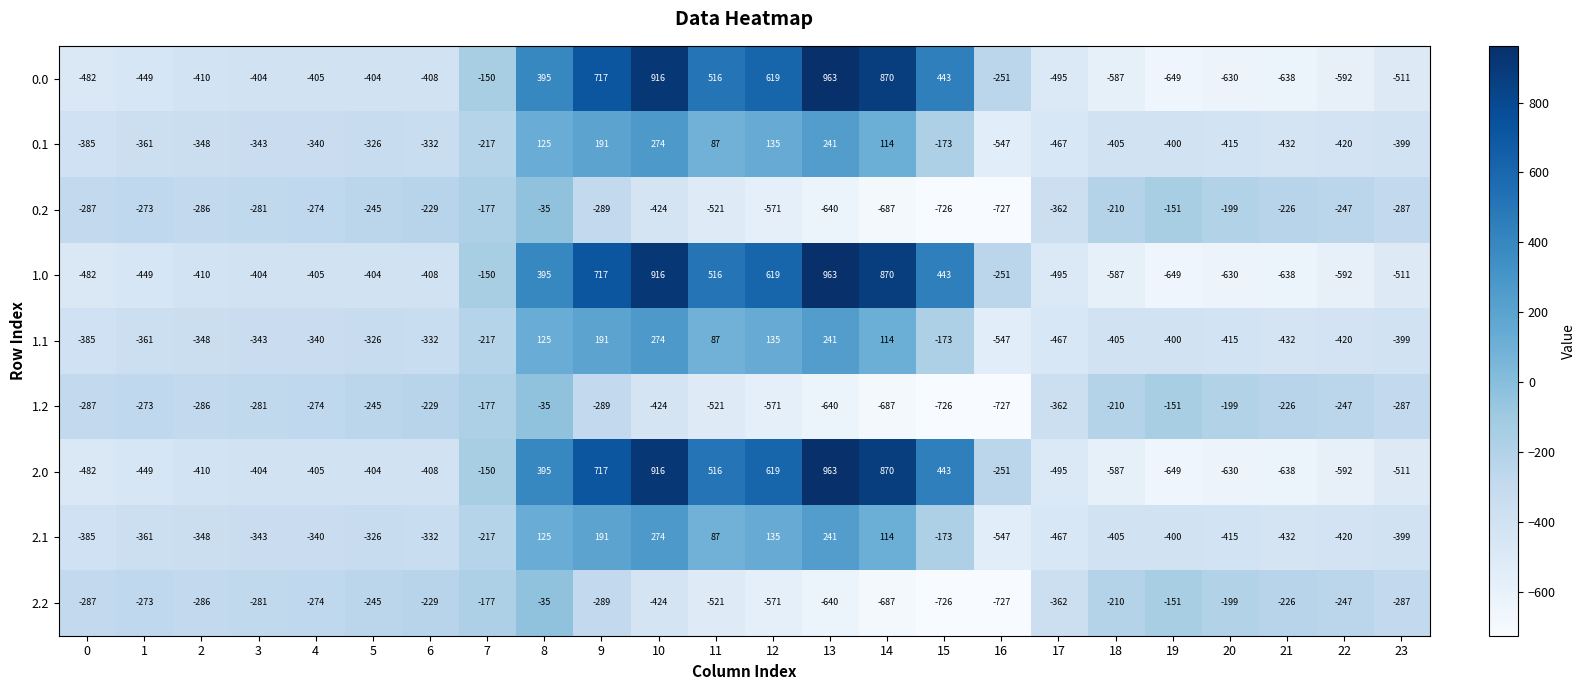

The 1.2 series shows -1211 at 14. True or false?

False